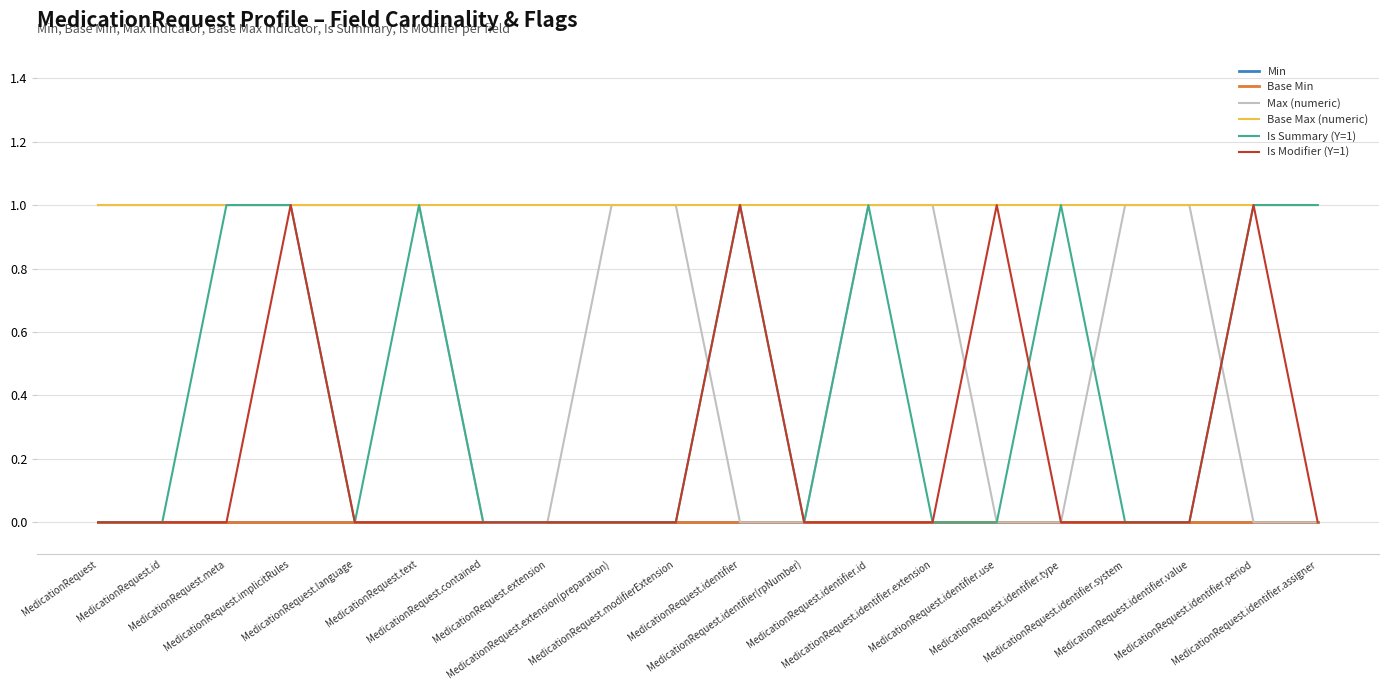

Reading left to right, list all the values displayed in this chart.

Min: 0	0	0	0	0	0	0	0	0	0	0	0	0	0	0	0	0	0	0	0
Base Min: 0	0	0	0	0	0	0	0	0	0	0	0	0	0	0	0	0	0	0	0
Max (numeric): 1	1	1	1	1	1	0	0	1	1	0	0	1	1	0	0	1	1	0	0
Base Max (numeric): 1	1	1	1	1	1	1	1	1	1	1	1	1	1	1	1	1	1	1	1
Is Summary (Y=1): 0	0	1	1	0	1	0	0	0	0	1	0	1	0	0	1	0	0	1	1
Is Modifier (Y=1): 0	0	0	1	0	0	0	0	0	0	1	0	0	0	1	0	0	0	1	0